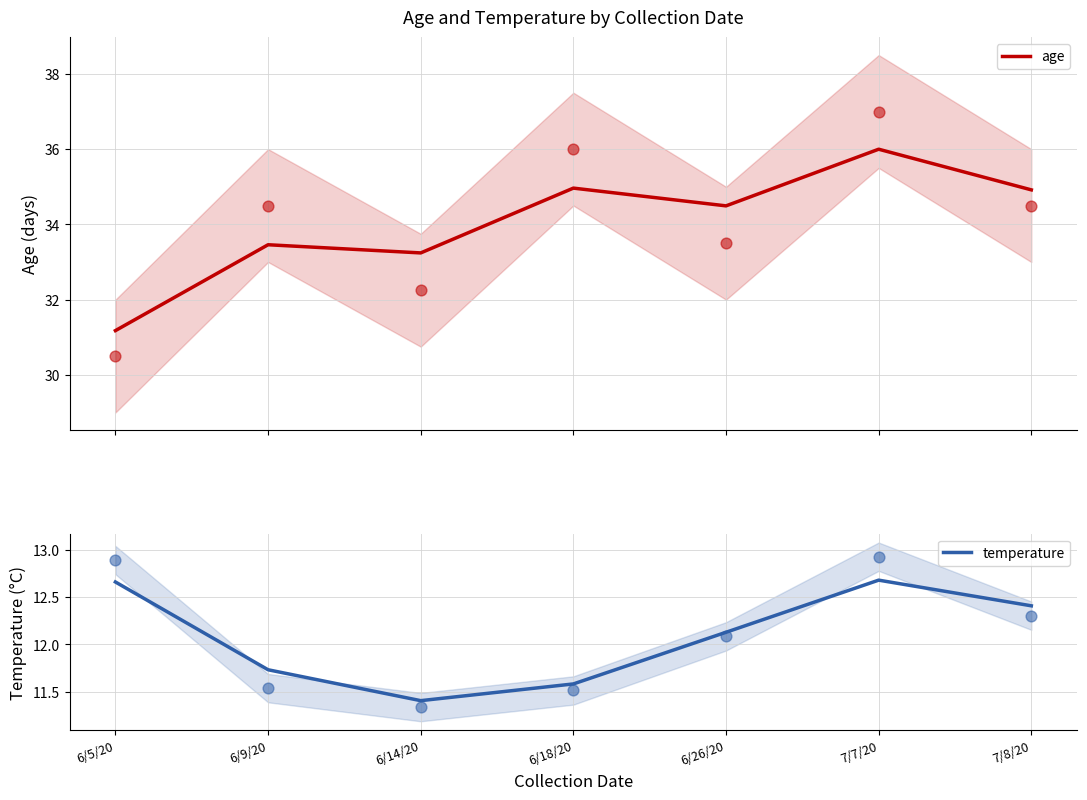

At which category is the sum across all series the highest?

7/7/20